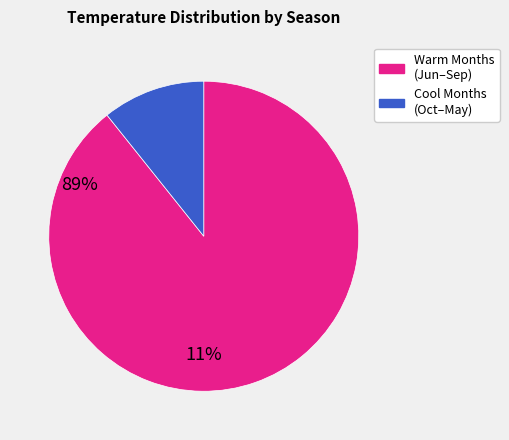

How many slices are in this pie chart?

2